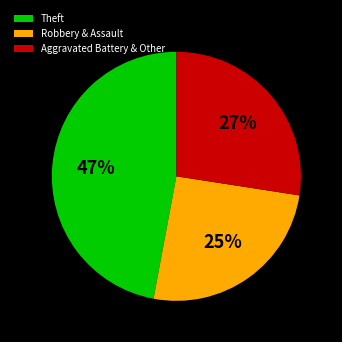

Which slice is the smallest?

Robbery & Assault